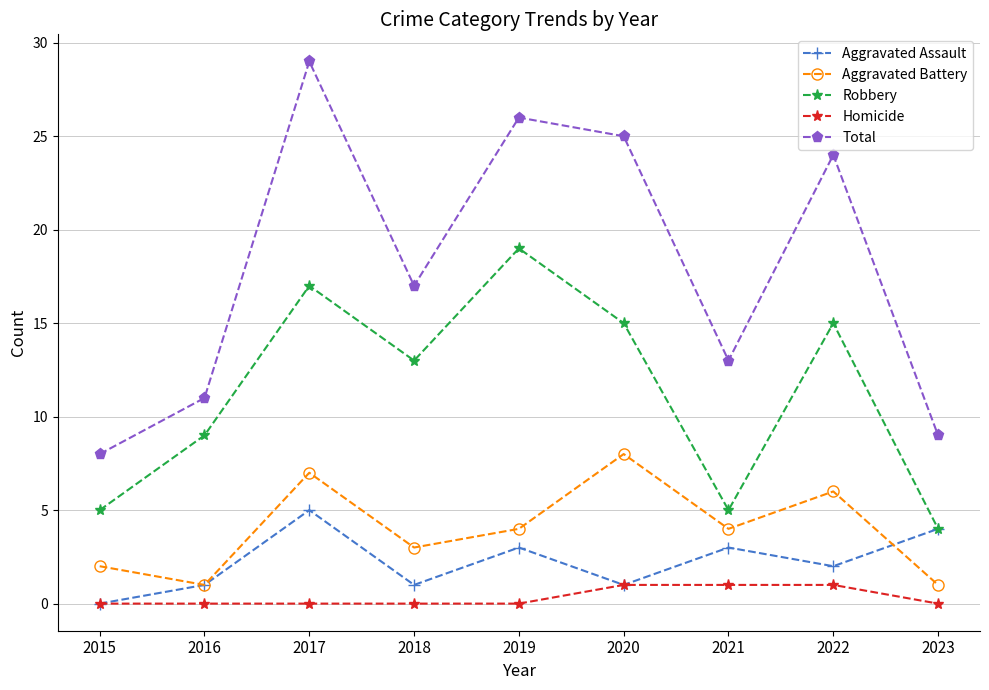

Which series changed the most between 2015 and 2021?

Total